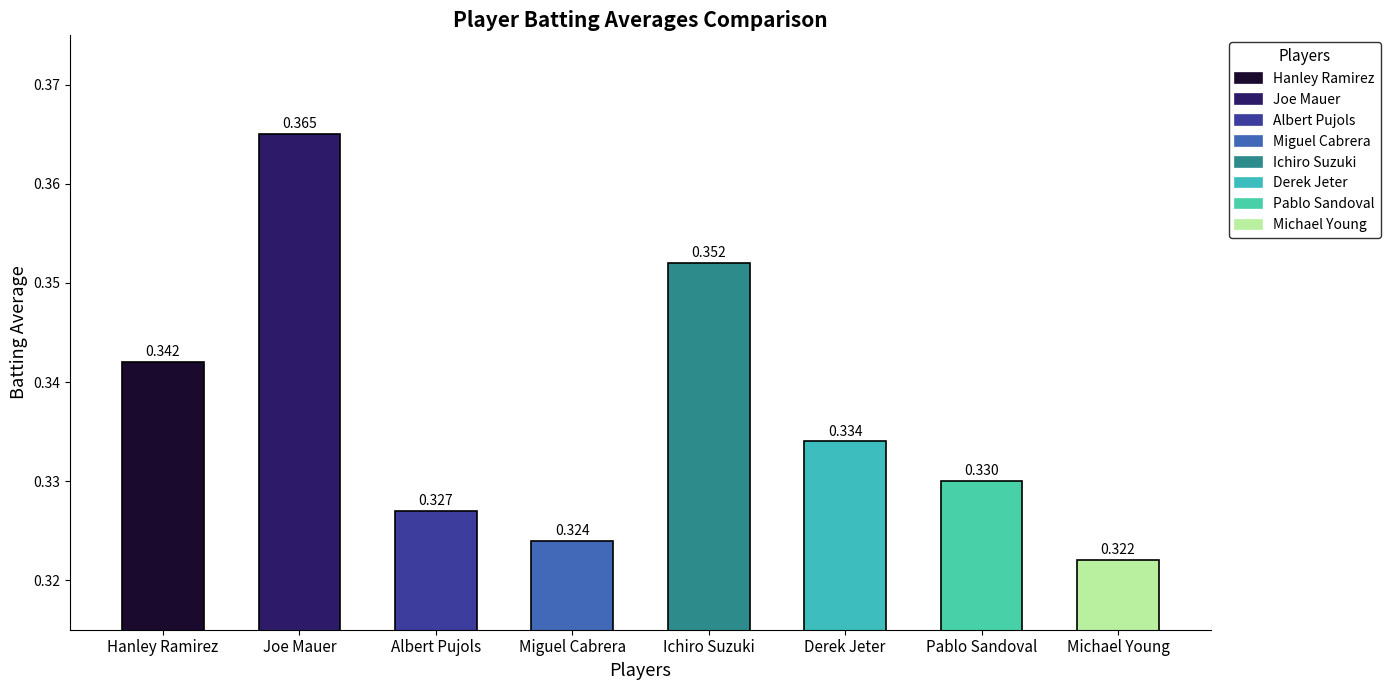

Where is the data nearest to the value 0?

Michael Young